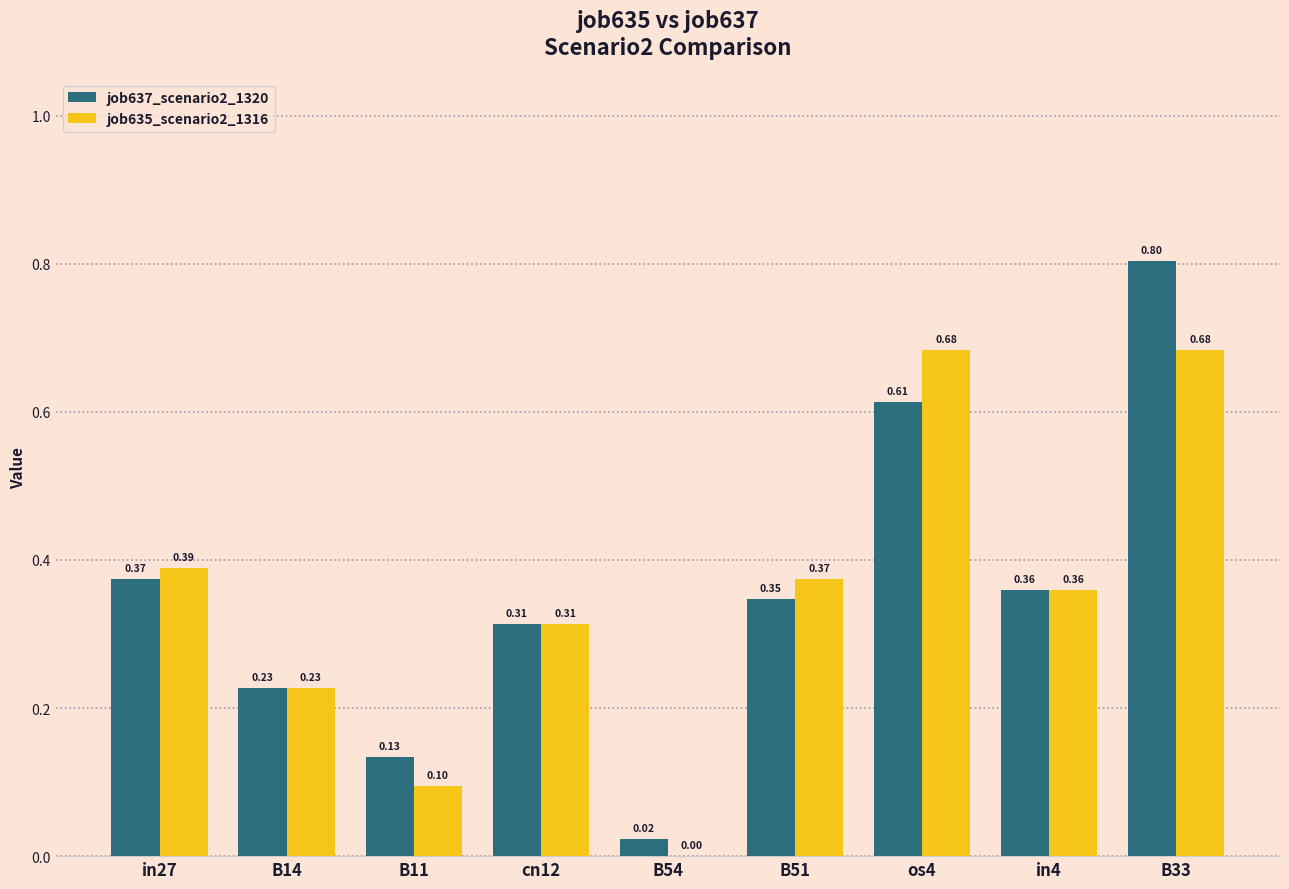

Between os4 and in4, which series saw the biggest shift?

job635_scenario2_1316